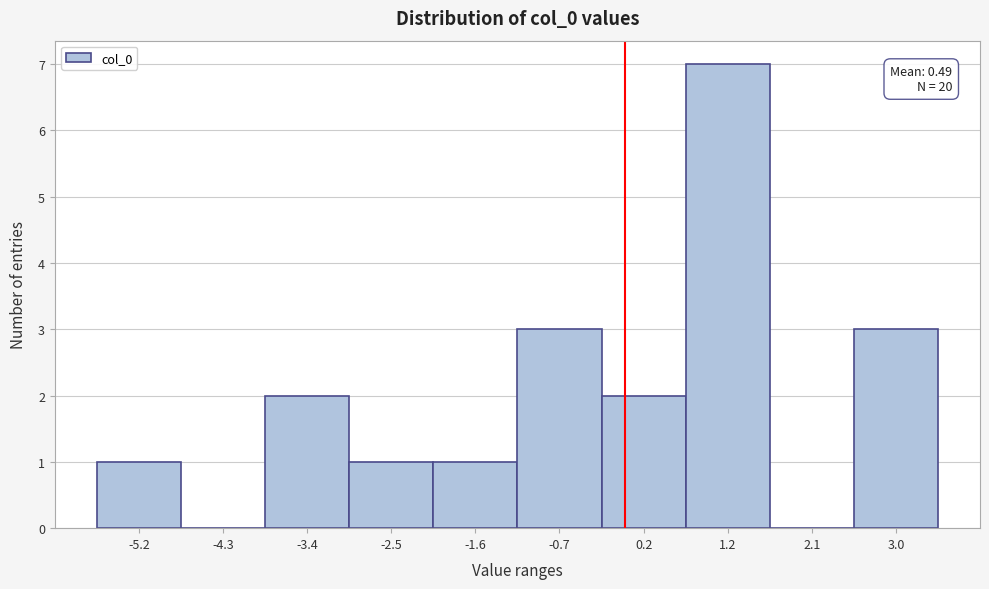

Reading left to right, list all the values displayed in this chart.

-5.2=1	-4.3=0	-3.4=2	-2.5=1	-1.6=1	-0.7=3	0.2=2	1.2=7	2.1=0	3.0=3